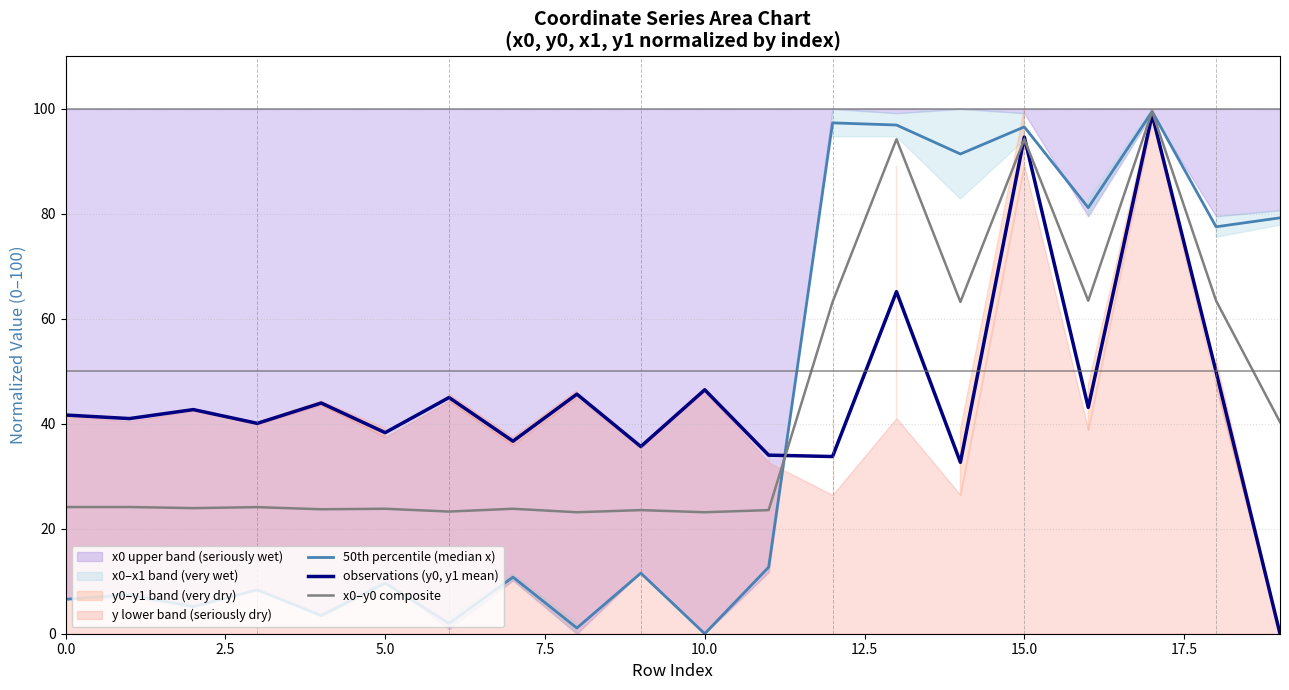

What is the value of the x0–y0 composite point at the 8th from the left?

23.8